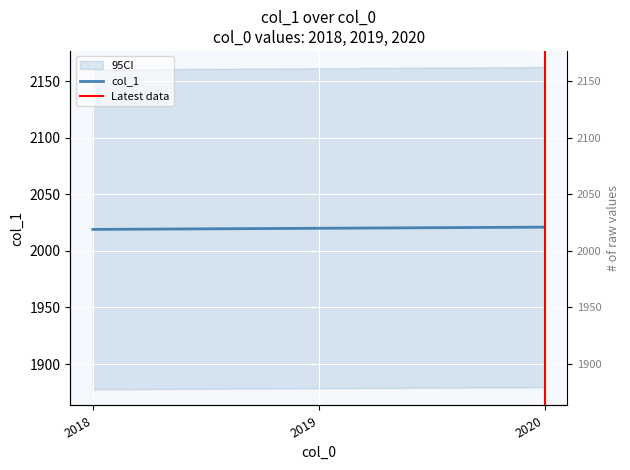

The chart shows a value of 2756 at 2020. True or false?

False